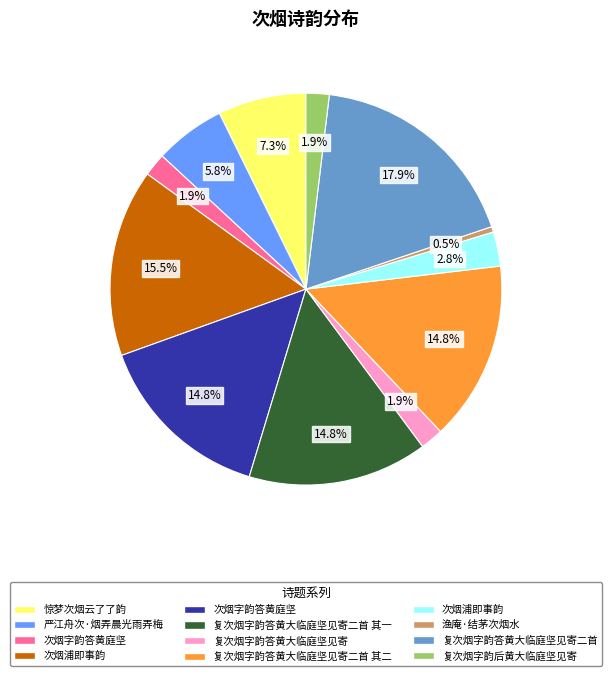

Does any single category account for the majority?

No